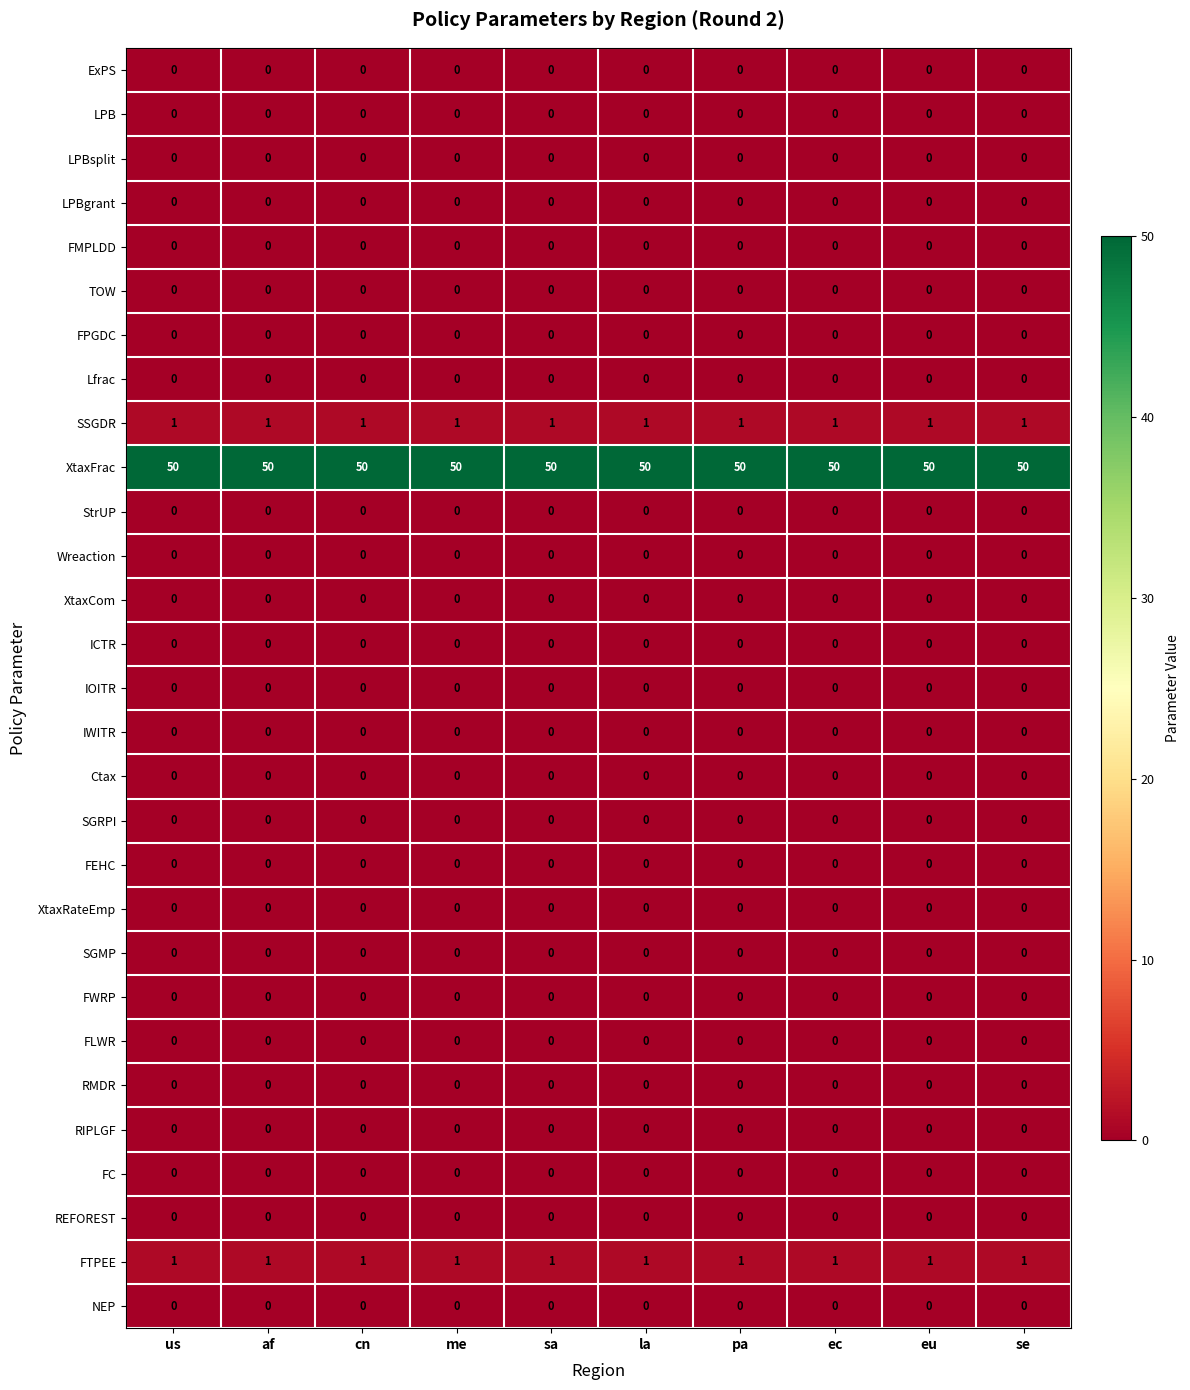

Which series has the largest total across all categories?

XtaxFrac